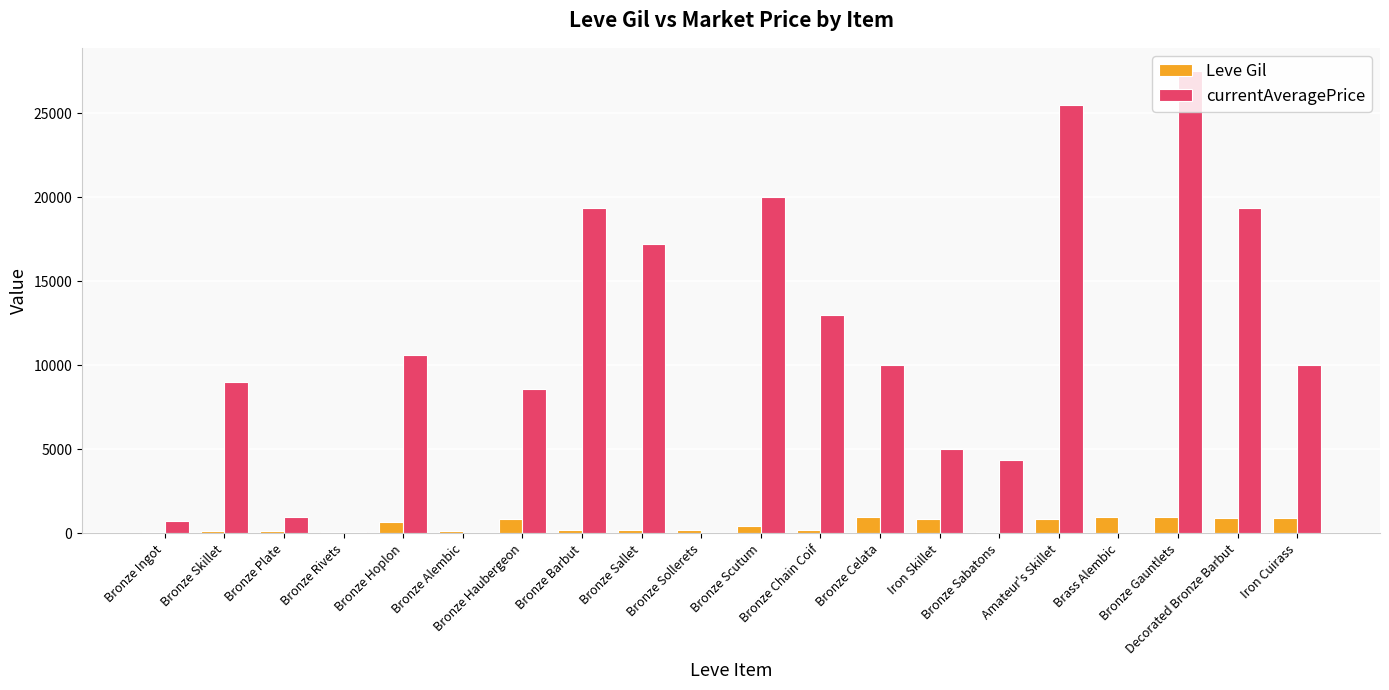

Which series has the largest total across all categories?

currentAveragePrice